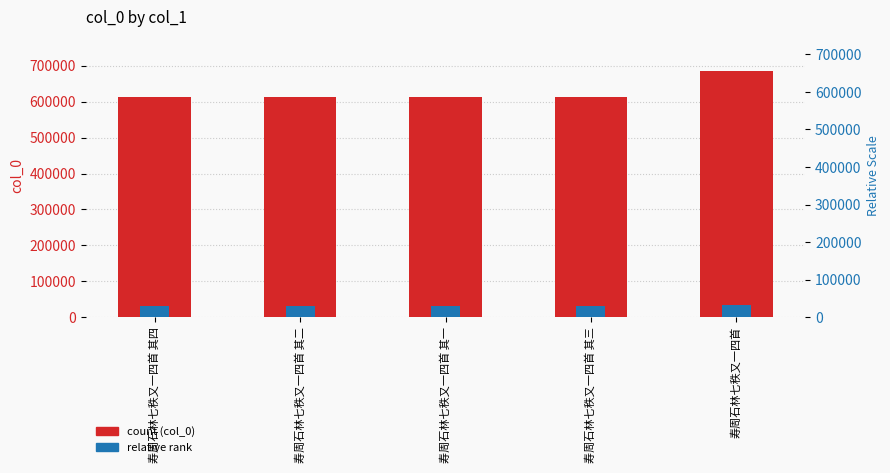

Does the chart contain any negative values?

No